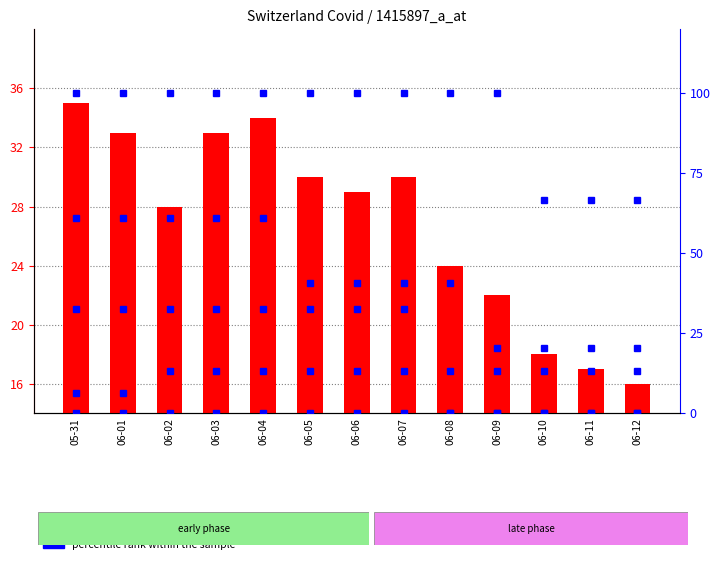

Reading left to right, list all the values displayed in this chart.

count: 05-31=35.0	06-01=33.0	06-02=28.0	06-03=33.0	06-04=34.0	06-05=30.0	06-06=29.0	06-07=30.0	06-08=24.0	06-09=22.0	06-10=18.0	06-11=17.0	06-12=16.0
percentile rank within the sample (FR): 05-31=100.0	06-01=100.0	06-02=100.0	06-03=100.0	06-04=100.0	06-05=100.0	06-06=100.0	06-07=100.0	06-08=100.0	06-09=100.0	06-10=66.7	06-11=66.7	06-12=66.7